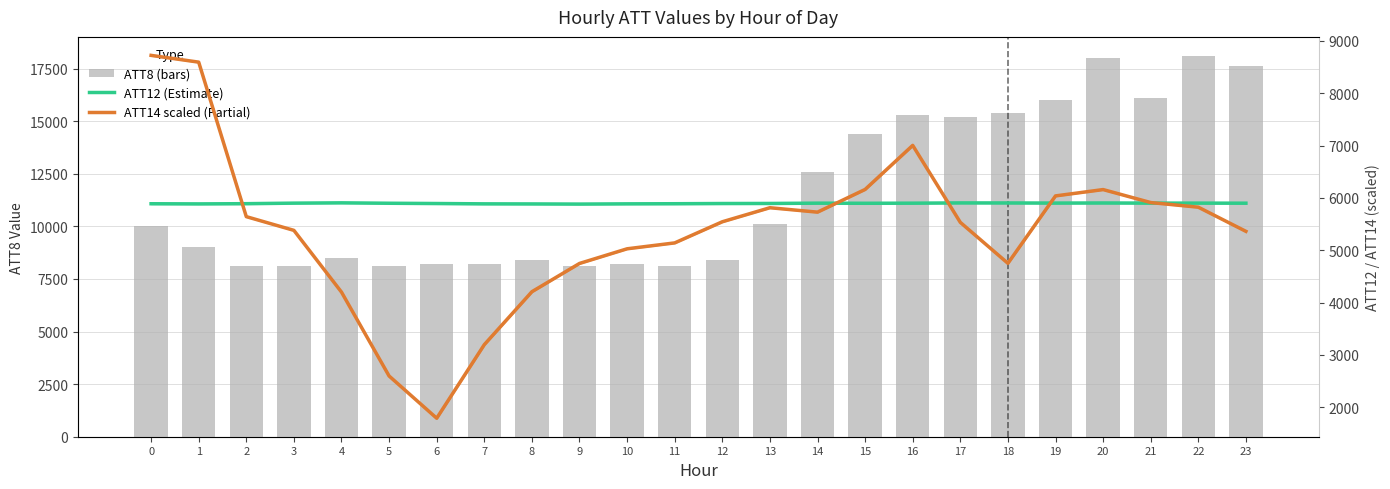

True or false: ATT12 has a value of 5888.4 at 0.

True